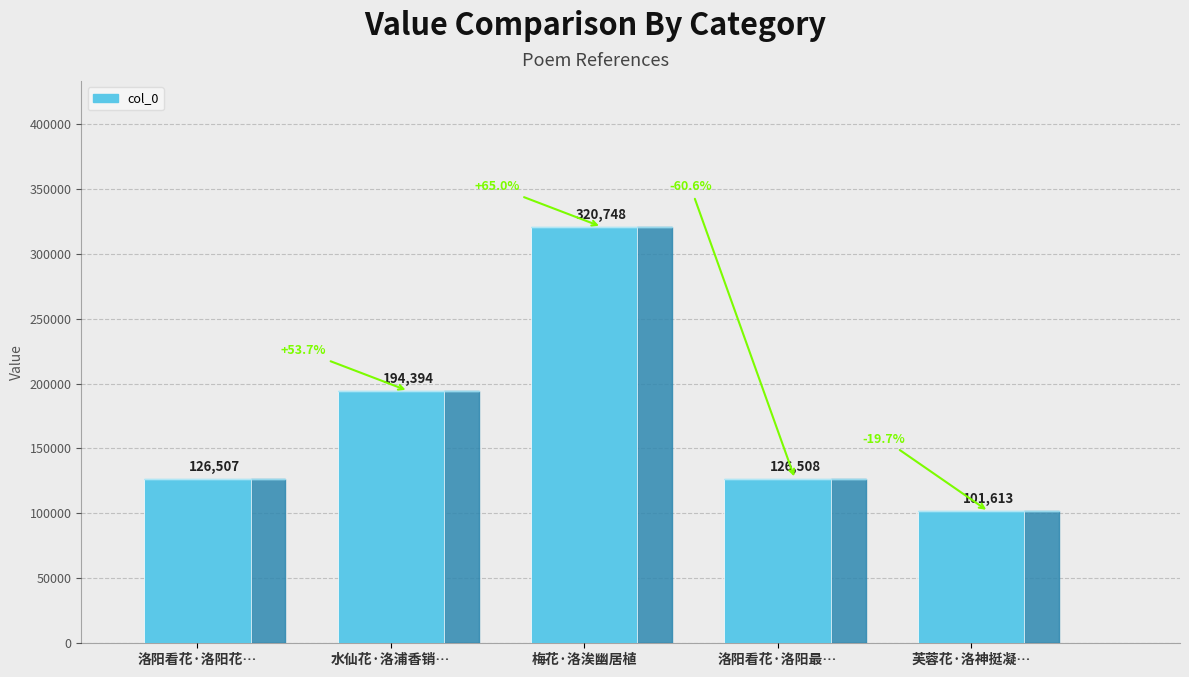

The chart shows a value of 126508 at 洛阳看花·洛阳最…. True or false?

True